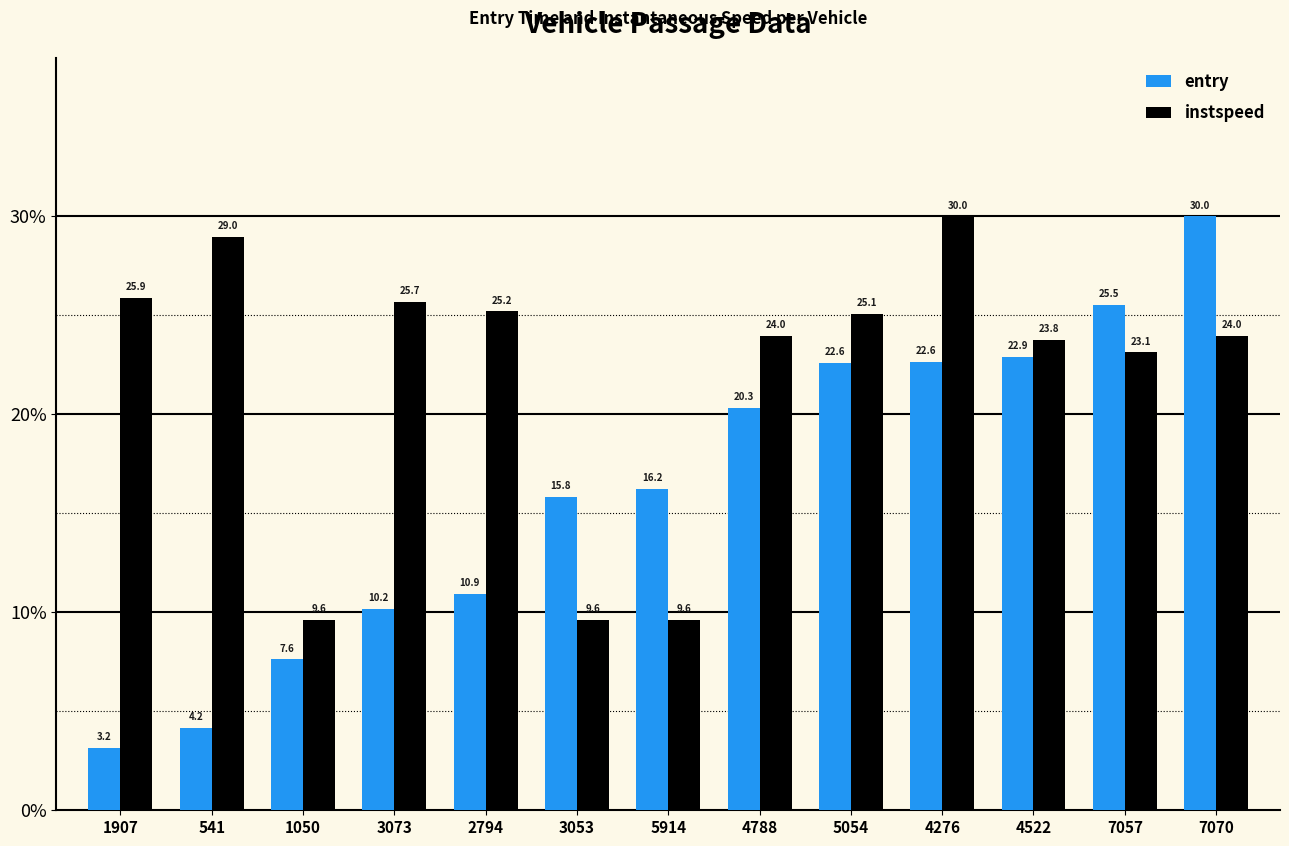

Which series has the largest total across all categories?

instspeed